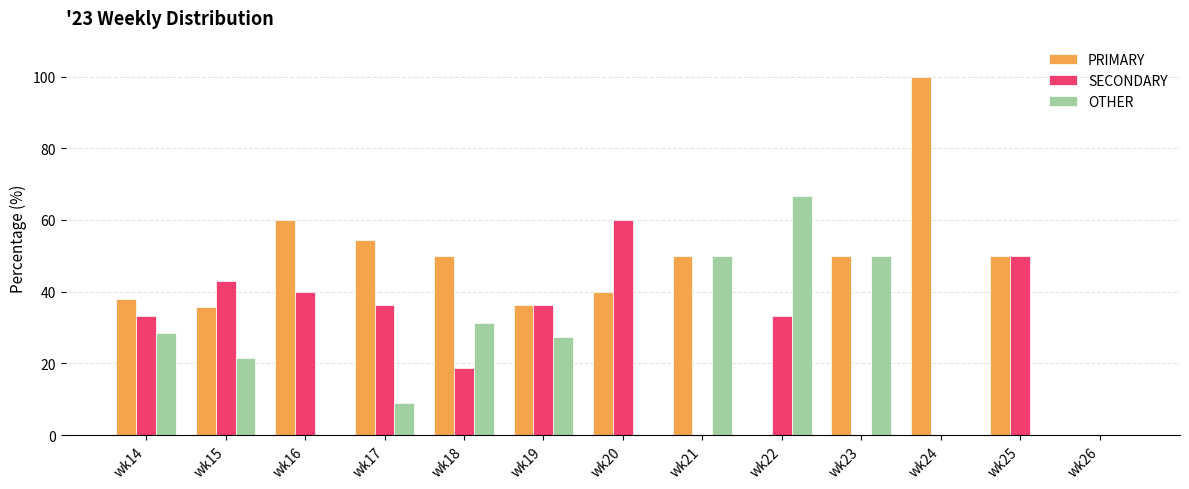

How many series are shown in this chart?

3